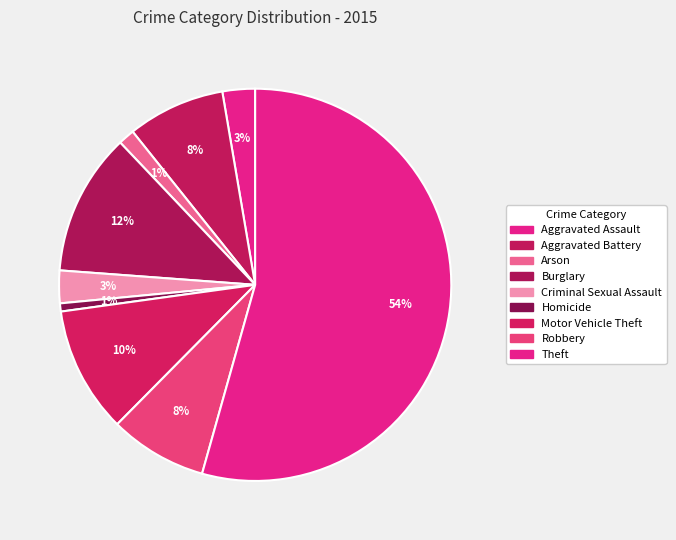

Is it true that Motor Vehicle Theft is 10% of the pie?

True